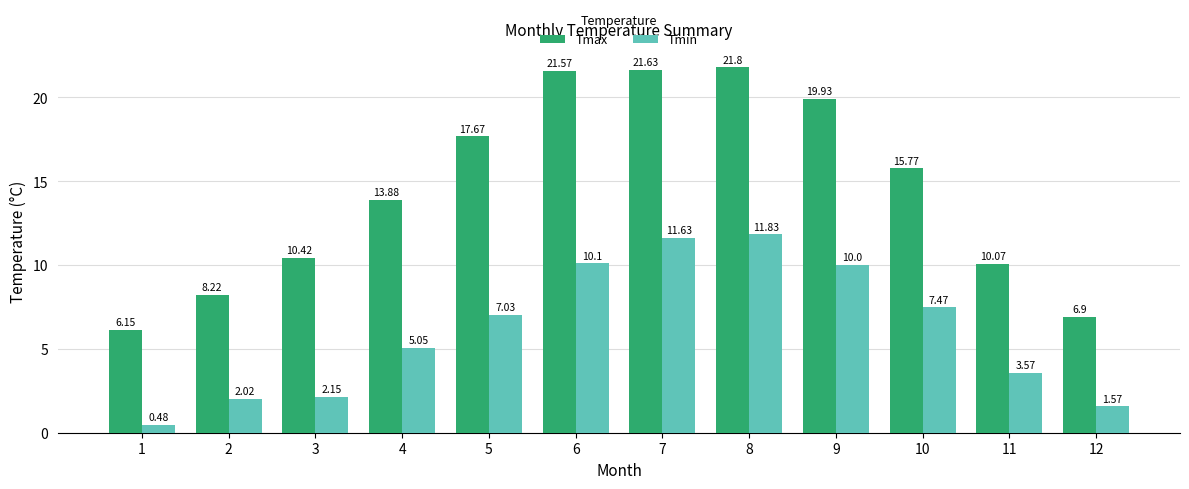

Rank the series at 4 from highest to lowest value.

Tmax, Tmin